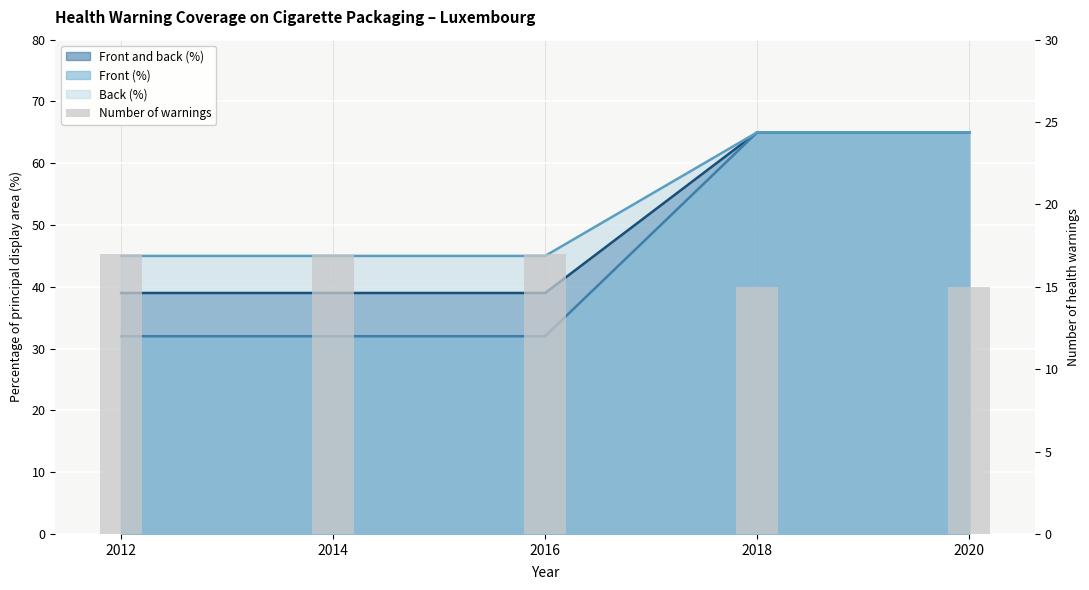

Does the chart contain stacked bars?

No